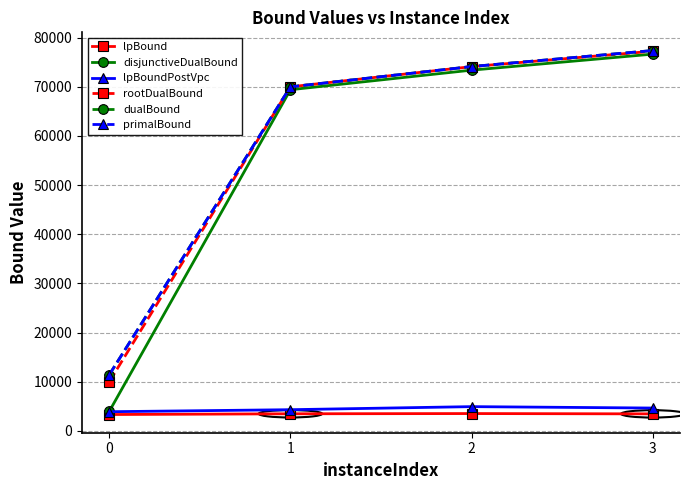

True or false: lpBound and rootDualBound cross at least once.

False